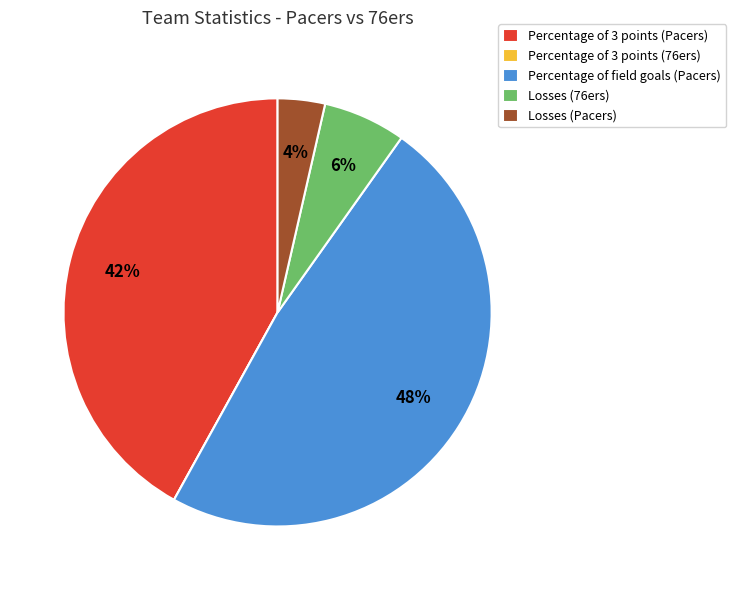

Does Losses (76ers) represent more than half of the total?

No